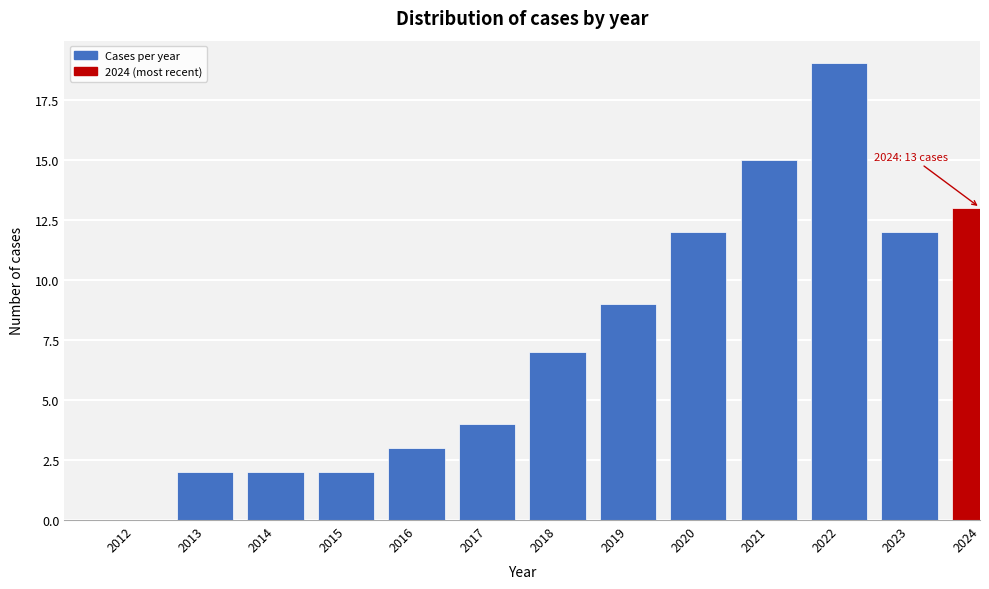

Reading left to right, extract all data points from this chart.

2012=0	2013=2	2014=2	2015=2	2016=3	2017=4	2018=7	2019=9	2020=12	2021=15	2022=19	2023=12	2024=13